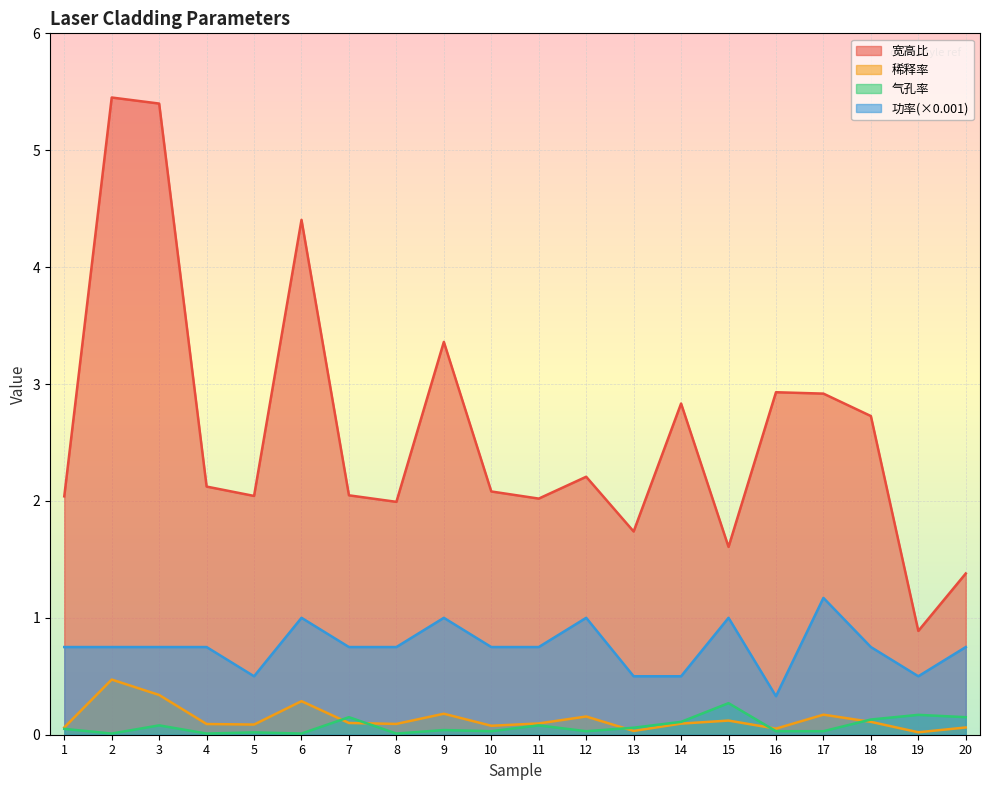

Where is the first local maximum for 气孔率?

3